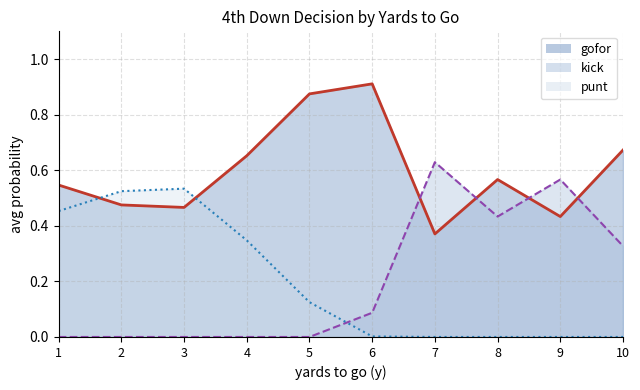

Reading left to right, list all the values displayed in this chart.

gofor line: 1=0.5	2=0.5	3=0.5	4=0.7	5=0.9	6=0.9	7=0.4	8=0.6	9=0.4	10=0.7
kick line: 1=0.0	2=0.0	3=0.0	4=0.0	5=0.0	6=0.1	7=0.6	8=0.4	9=0.6	10=0.3
punt line: 1=0.5	2=0.5	3=0.5	4=0.3	5=0.1	6=0.0	7=0.0	8=0.0	9=0.0	10=0.0